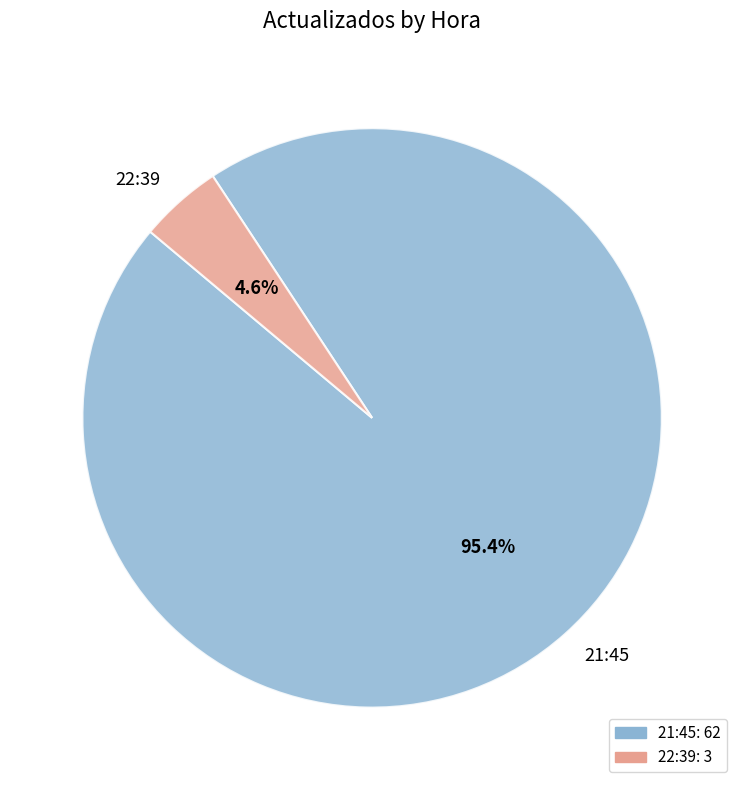

Combined, do 22:39 and 21:45 account for over 50%?

Yes